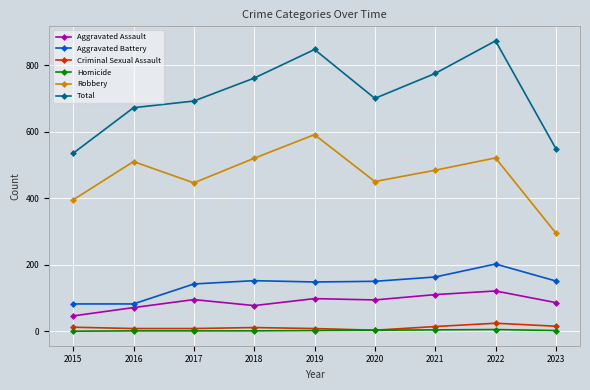

True or false: Total has a value of 1332 at 2022.

False